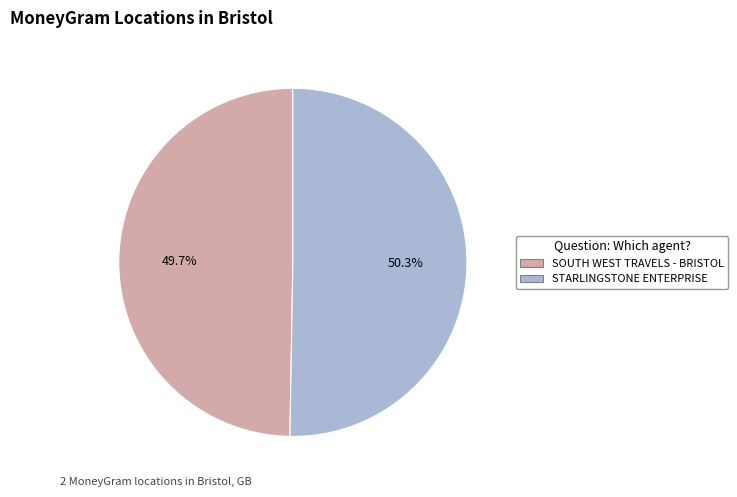

Which has a higher value, SOUTH WEST TRAVELS - BRISTOL or STARLINGSTONE ENTERPRISE?

STARLINGSTONE ENTERPRISE